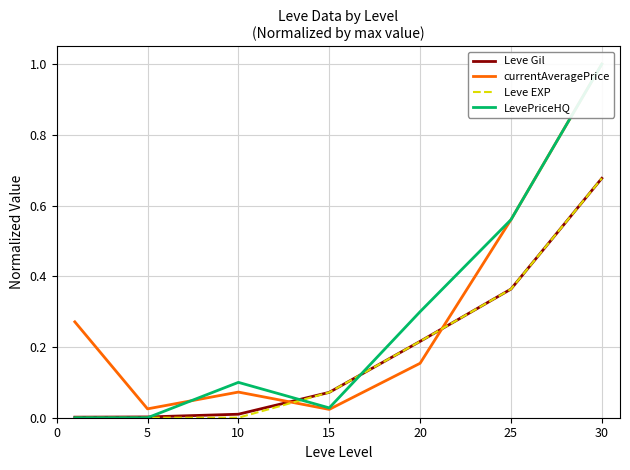

At 20, list the series in order from largest to smallest.

LevePriceHQ, Leve Gil, Leve EXP, currentAveragePrice